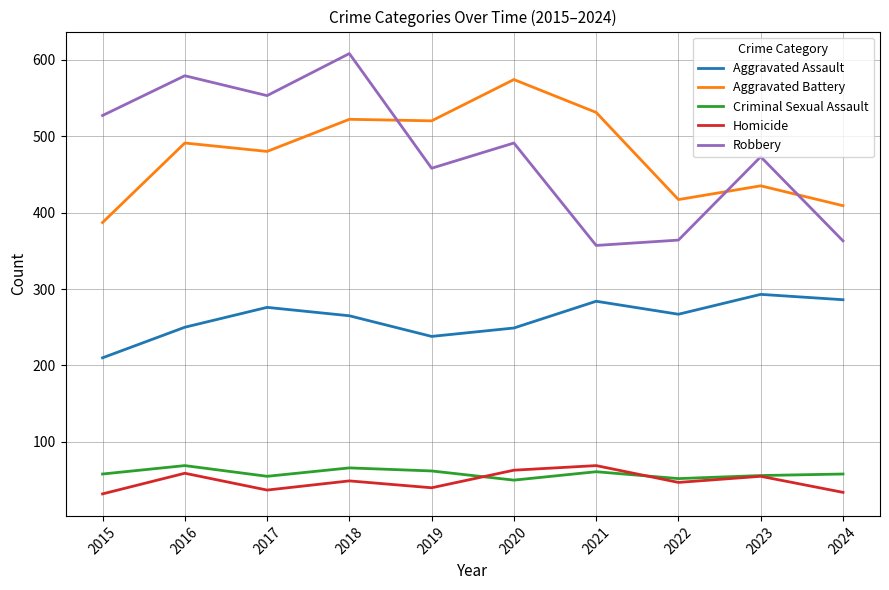

What is the sum of all Aggravated Battery values?

4766